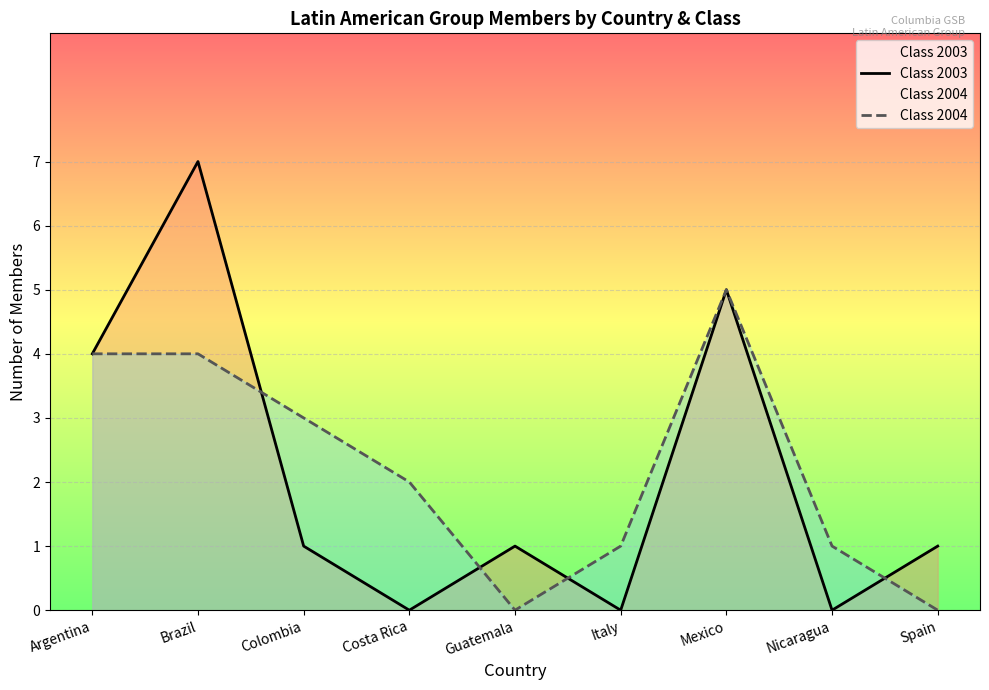

Which series has the widest spread of values?

Class 2003